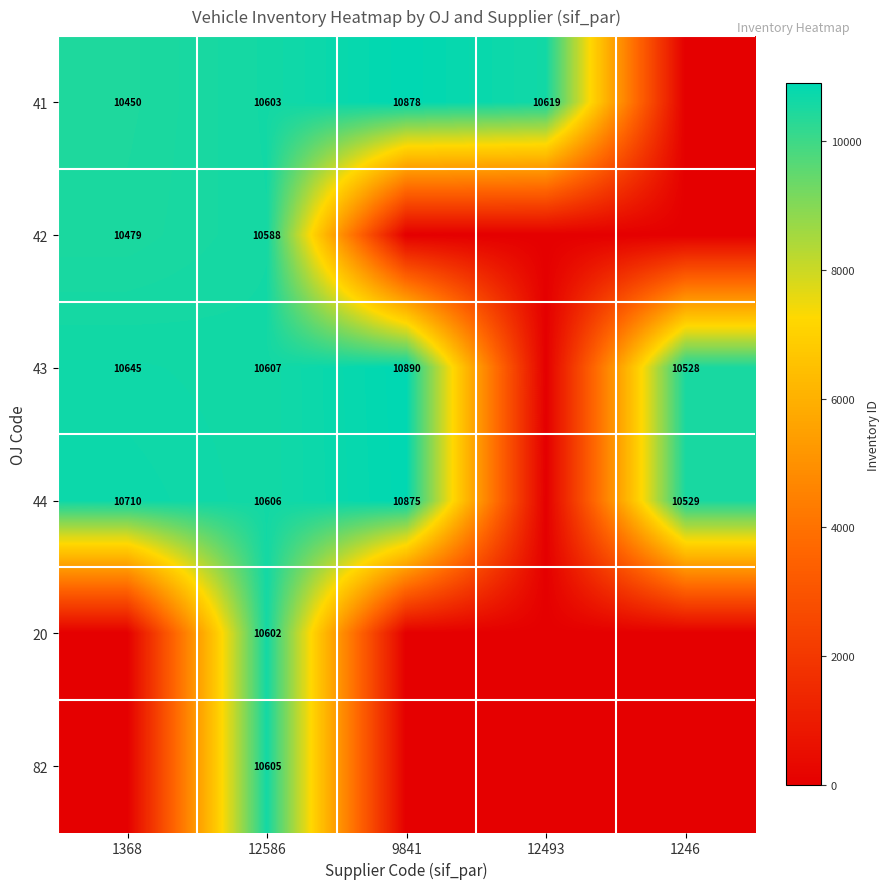

At 12586, list the series in order from largest to smallest.

43, 44, 82, 41, 20, 42